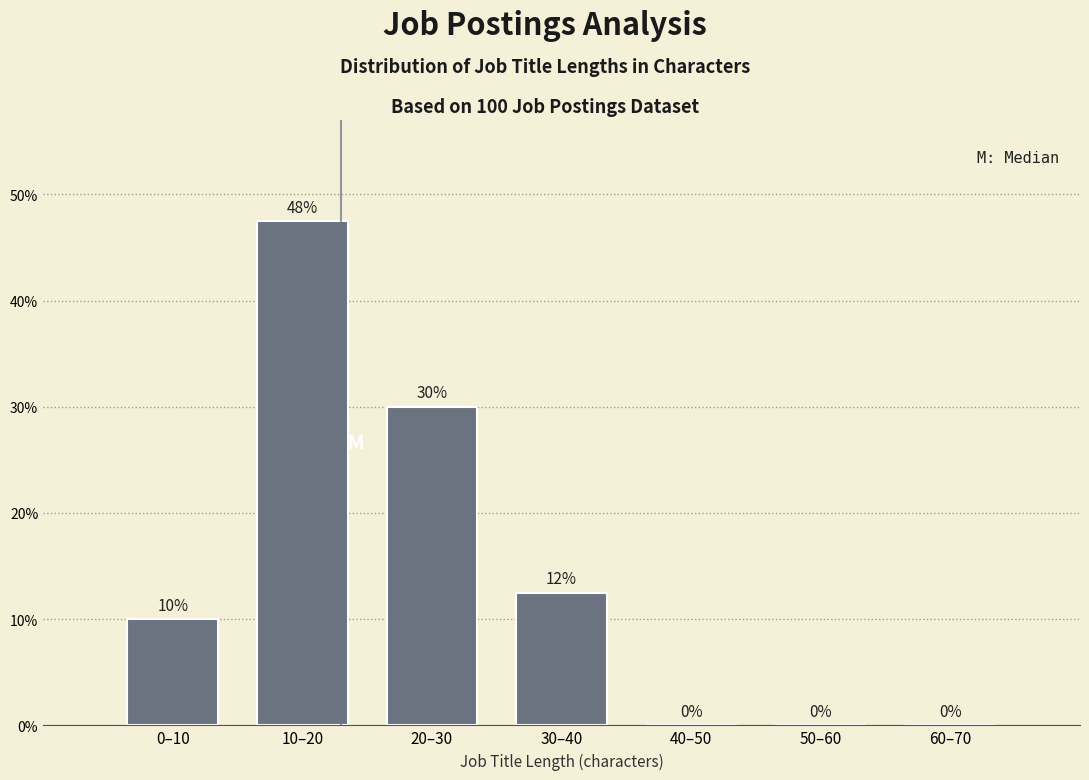

Which has a higher value, 0–10 or 30–40?

30–40